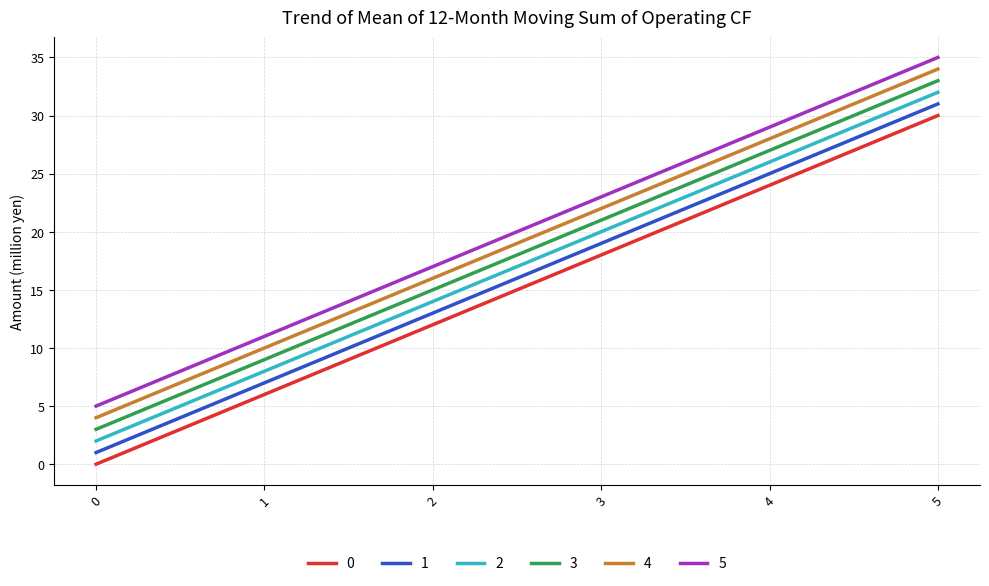

True or false: 0 and 5 cross at least once.

False